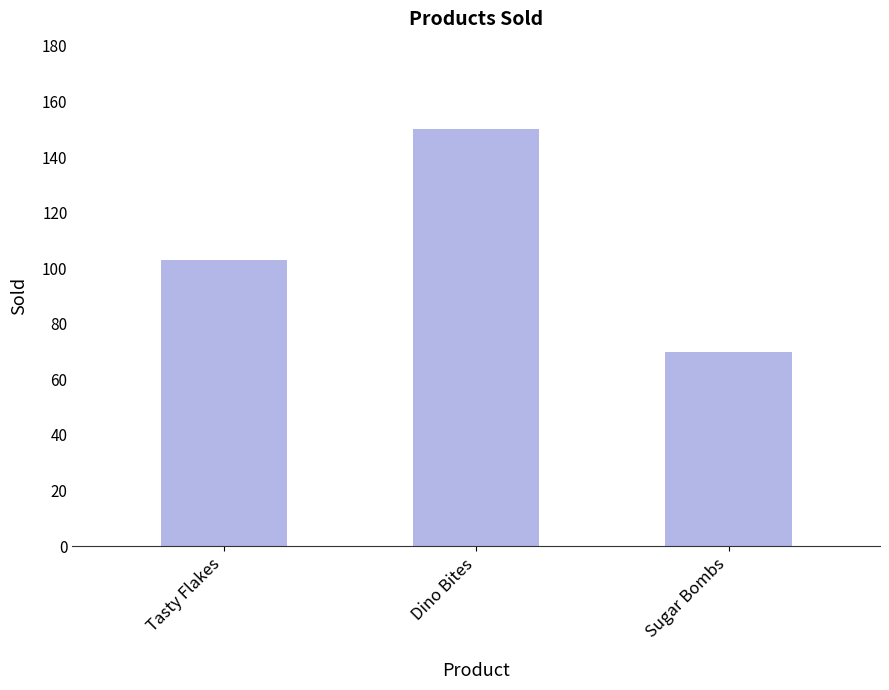

Which label corresponds to the largest value in the chart?

Dino Bites